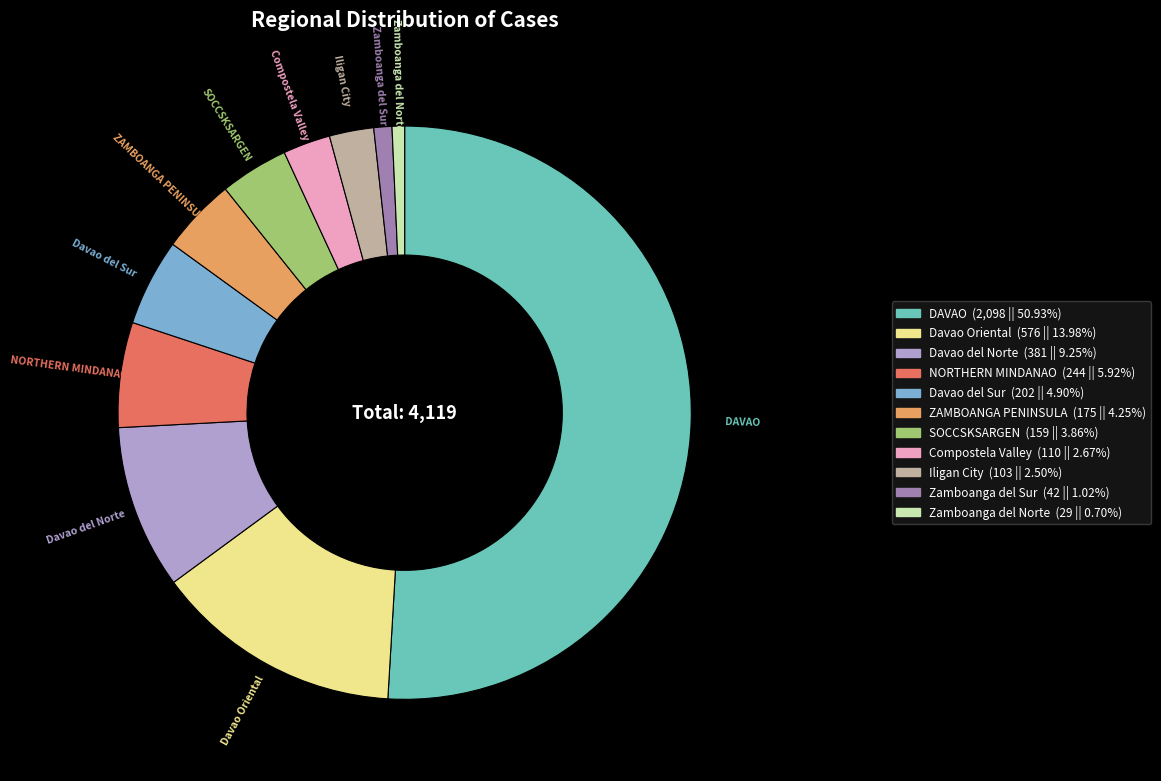

Which category accounts for the majority?

DAVAO